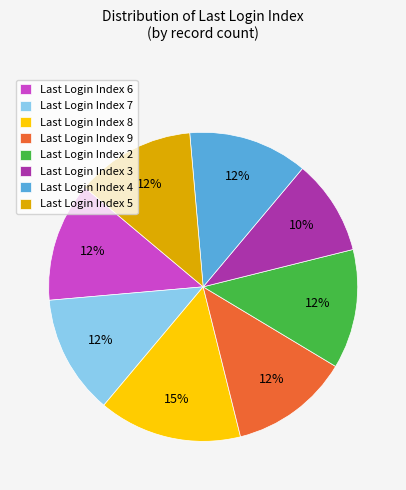

Which slice is the smallest?

Last Login Index 3